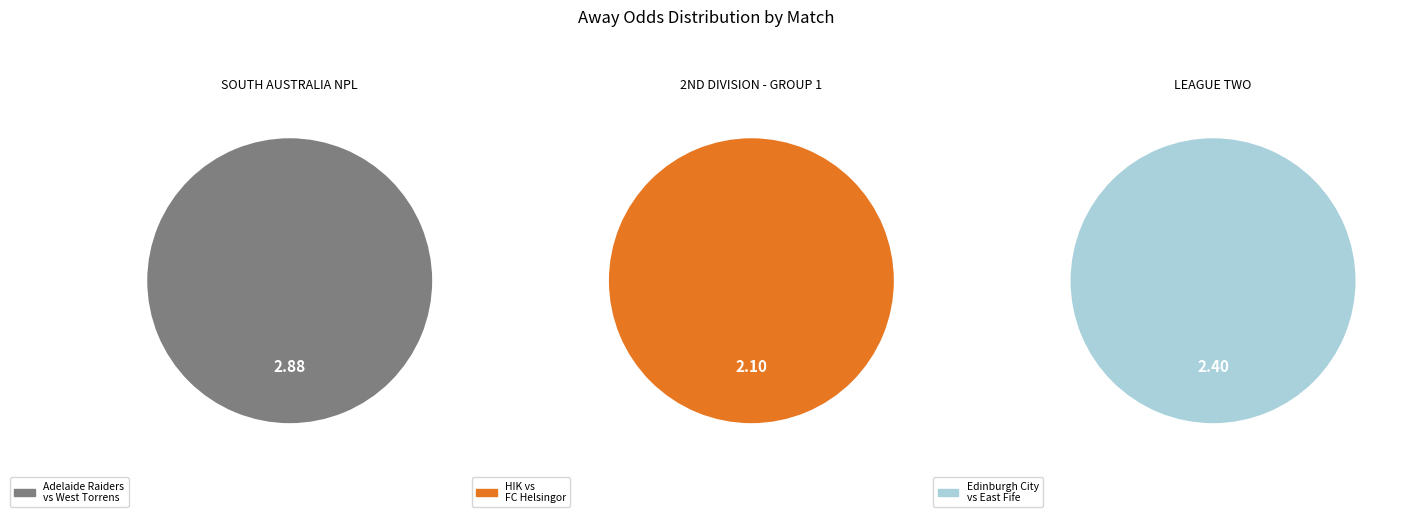

How much of the chart is everything except HIK - FC Helsingor?

71.5%